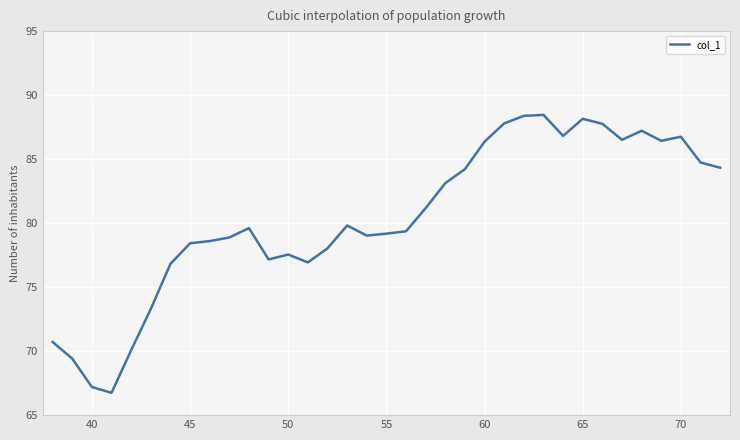

What is the difference between the maximum and minimum values?

21.7